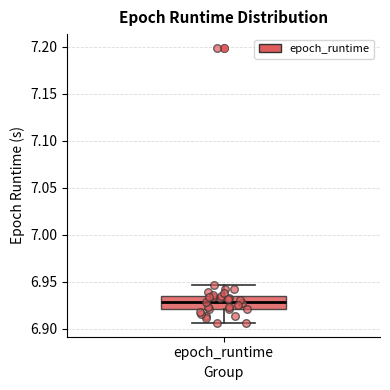

Transcribe this box plot: give where the median line is, the range the box spans, and where the two whiskers end, as read against the y-axis. The values are not printed on the chart, so give them approximately, as read against the axis.

median 6.930, box 6.920 to 6.935, whiskers 6.905 to 6.945